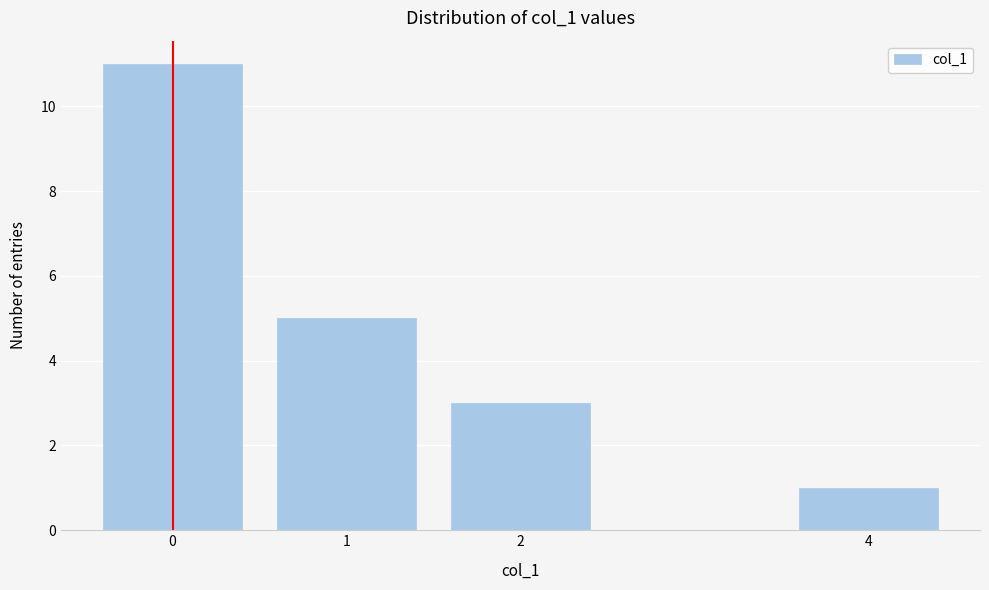

Reading left to right, transcribe all the data shown in this chart.

0=11	1=5	2=3	4=1